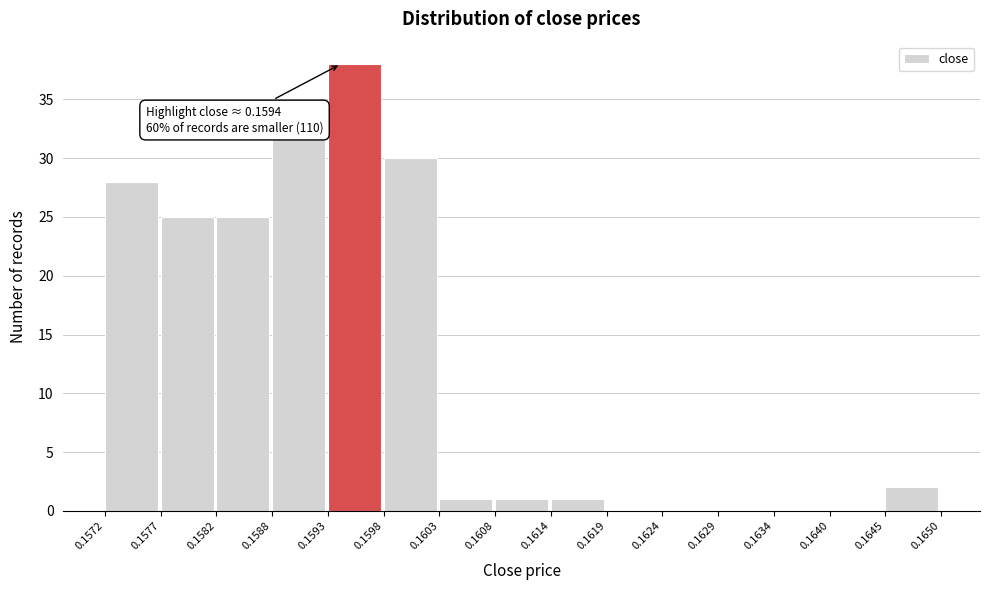

Which range on the x-axis has the tallest bar?

0.1593 to 0.1598